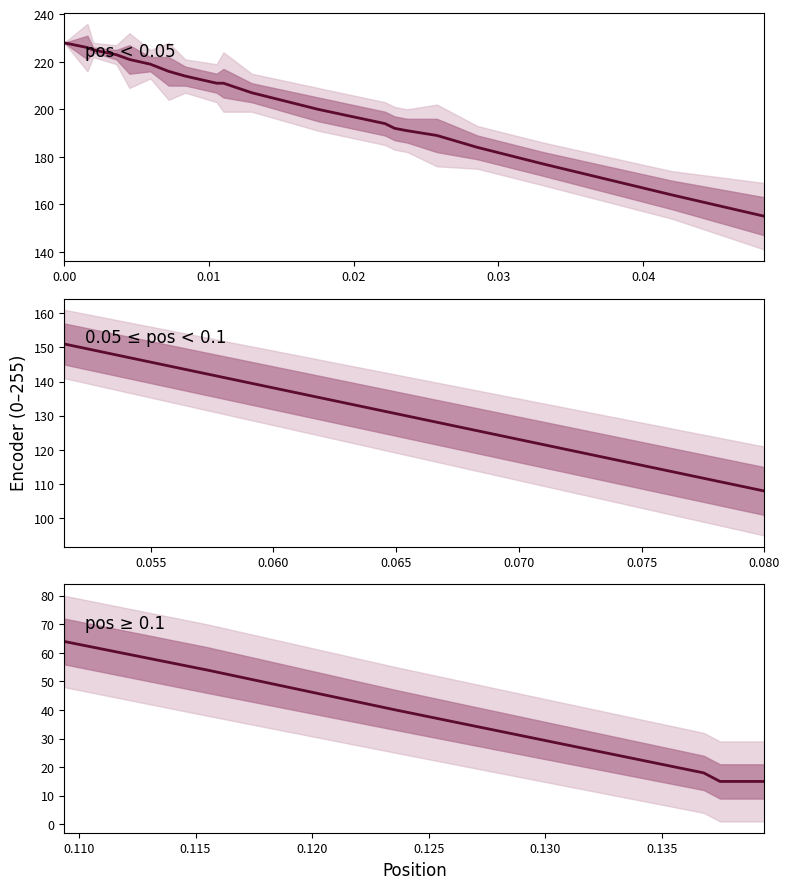

True or false: the data has more than 2 interior local peaks.

False